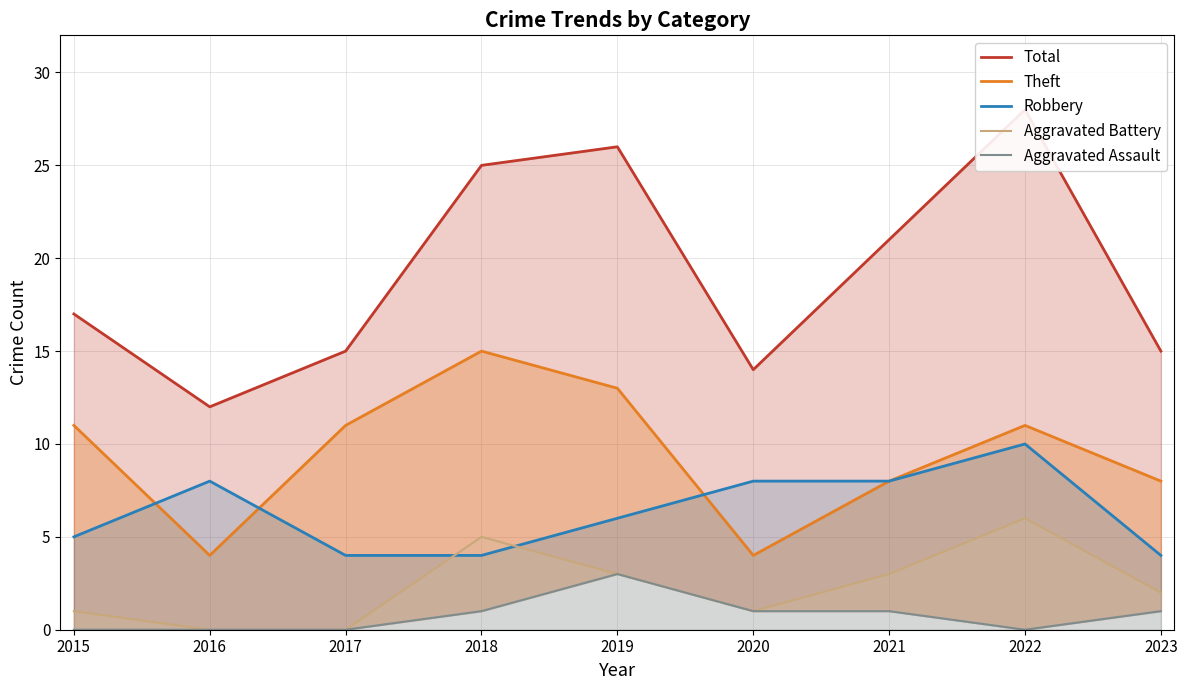

Between 2015 and 2023, which is larger?

2015